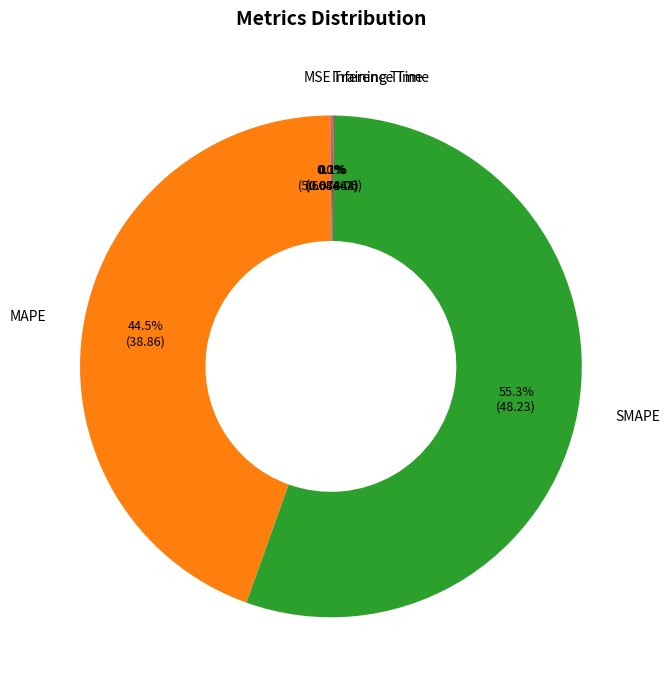

What is the largest slice in the pie chart?

SMAPE